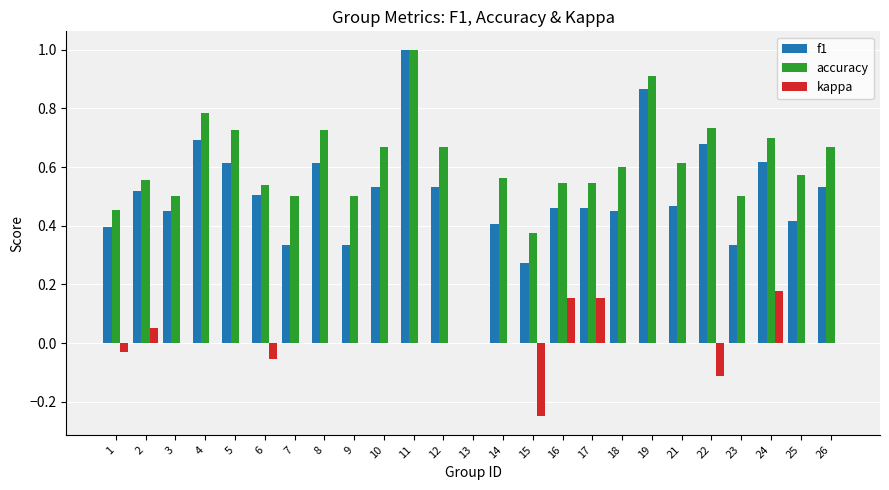

At which category is the sum across all series the highest?

11